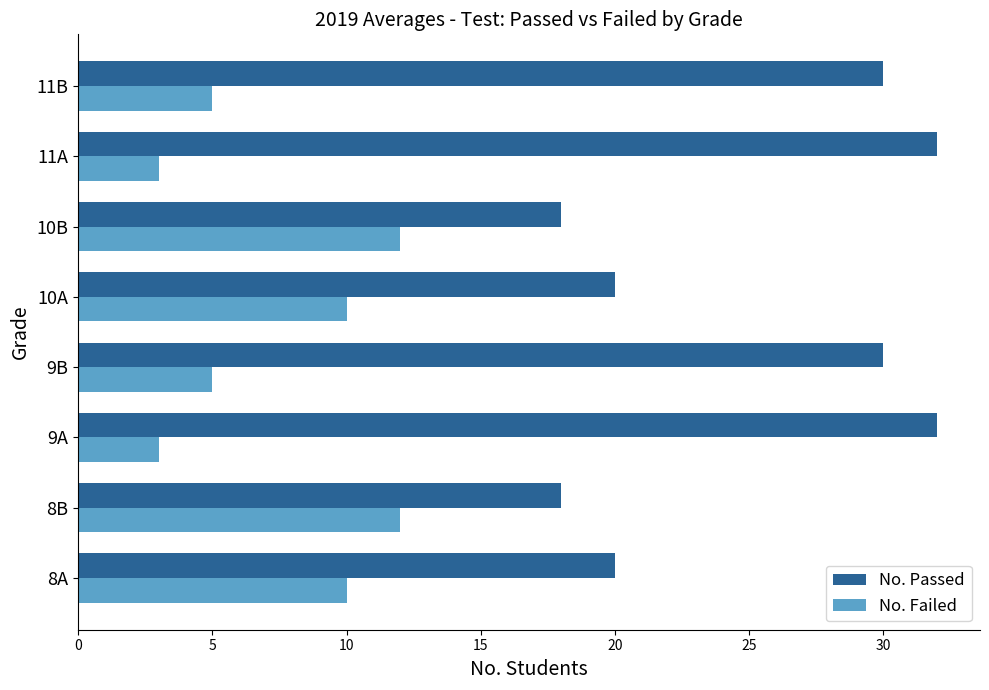

True or false: No. Passed has a value of 44 at 9B.

False